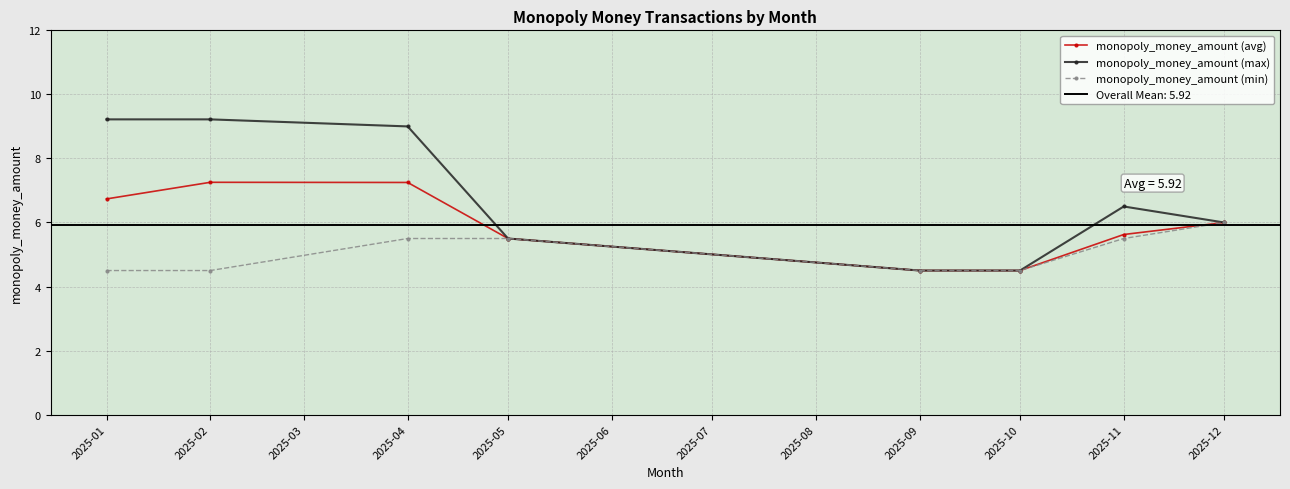

What is the approximate value of monopoly_money_amount (min) at 2025-04?

5.5